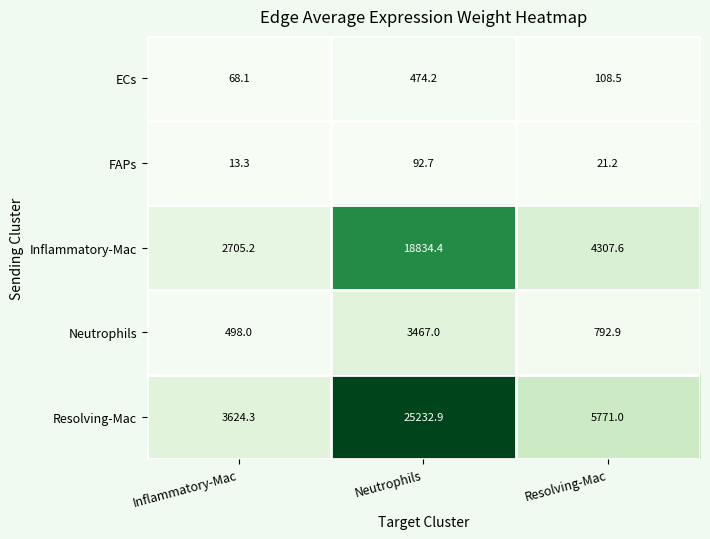

The Neutrophils series shows 1032.2 at Resolving-Mac. True or false?

False